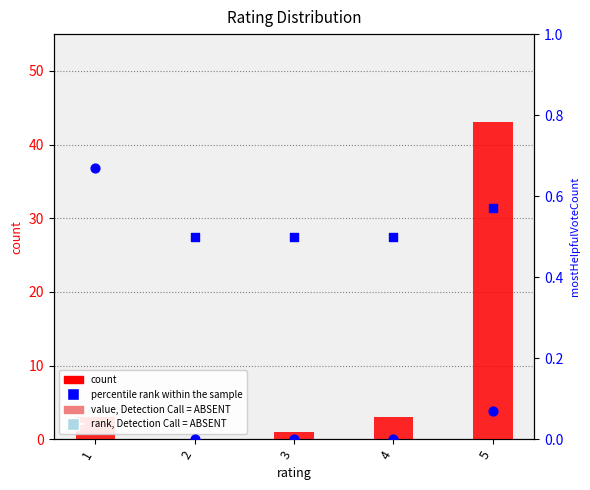

Which series has the widest spread of Y values?

count